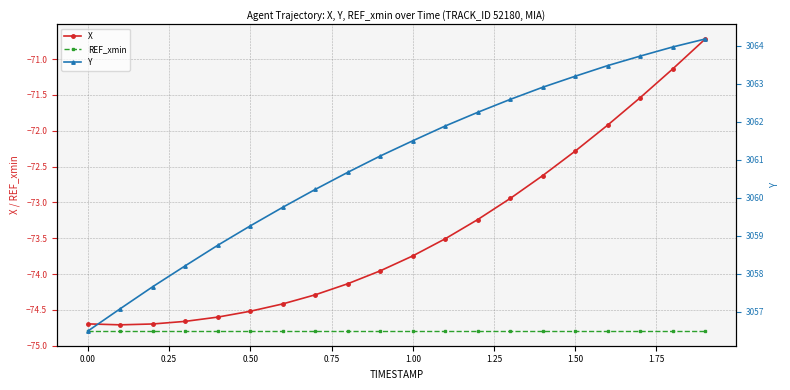

What is the maximum value for REF_xmin?

-74.8